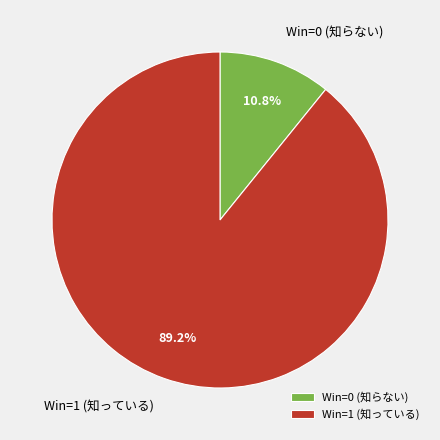

Is there a majority slice in this chart?

Yes